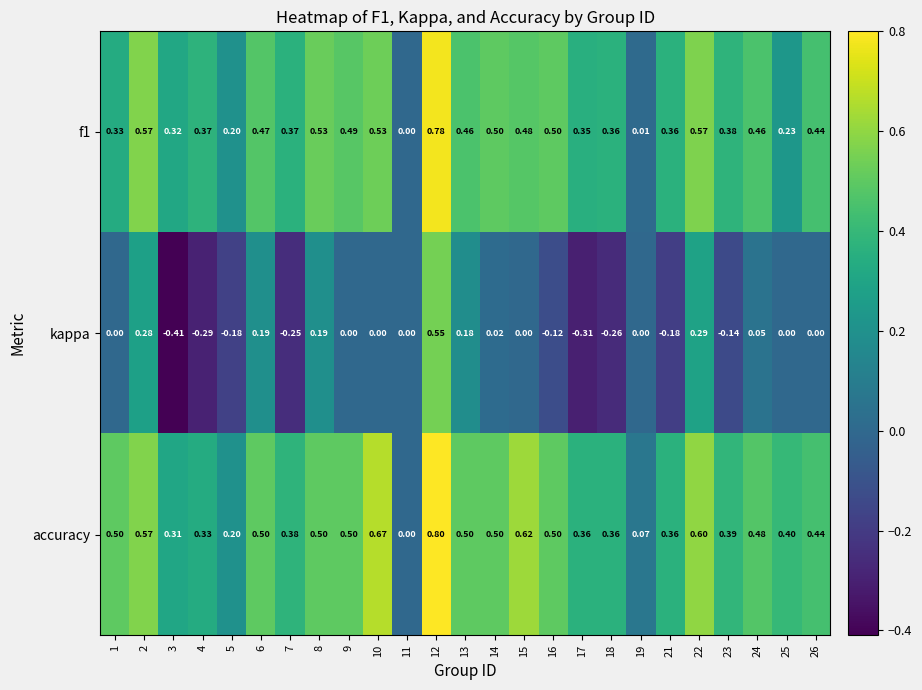

Count the number of data series in this chart.

3